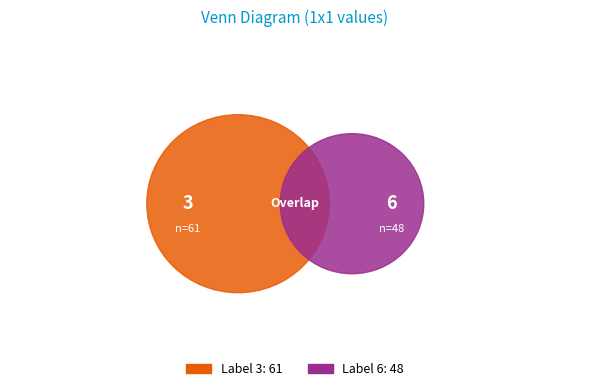

What is the change in value from 3 to 6?

-13